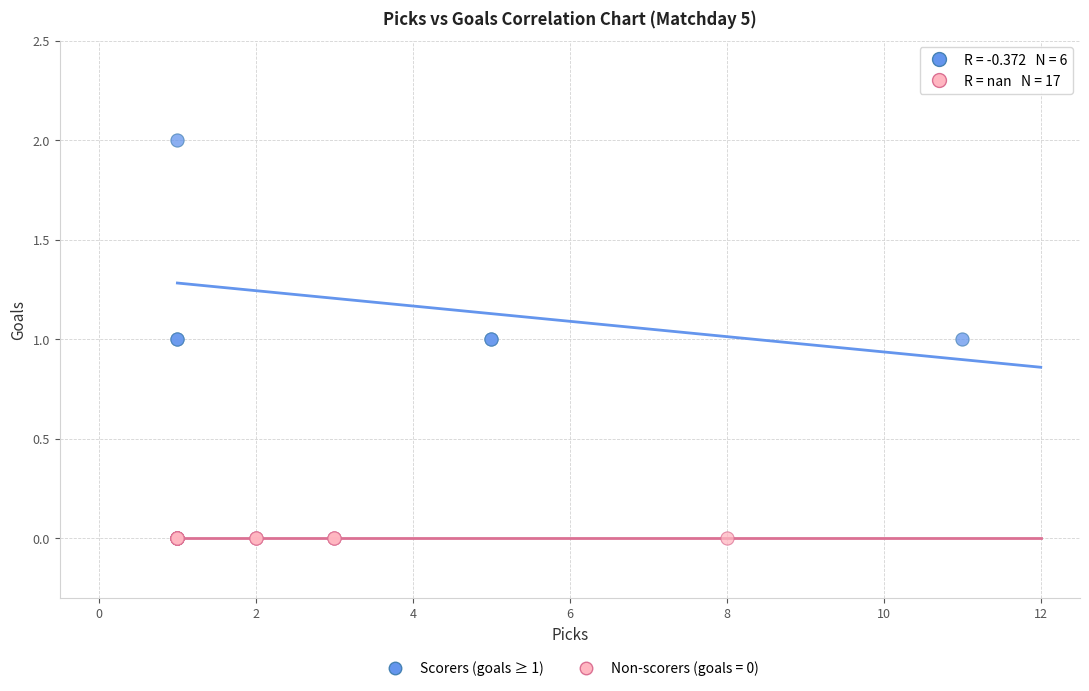

Which series reaches the minimum Y coordinate?

Non-scorers (goals = 0)